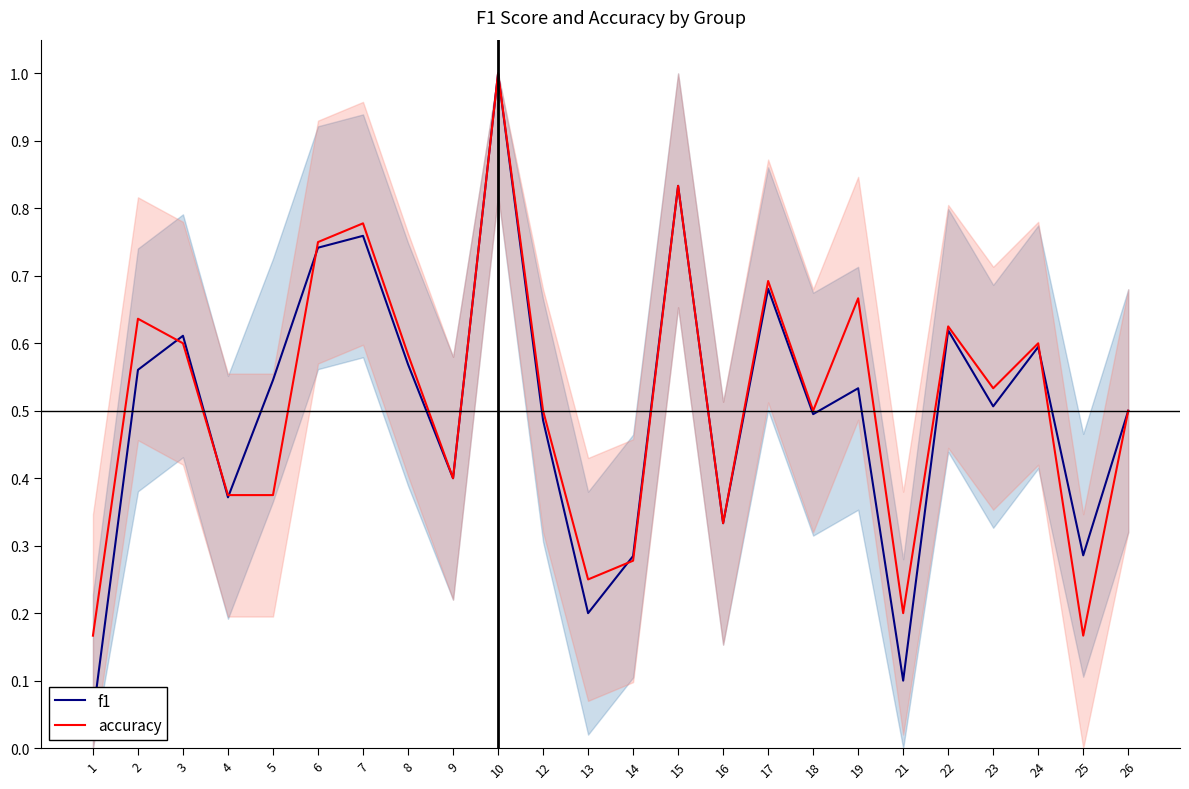

Where is the first local maximum for f1?

3